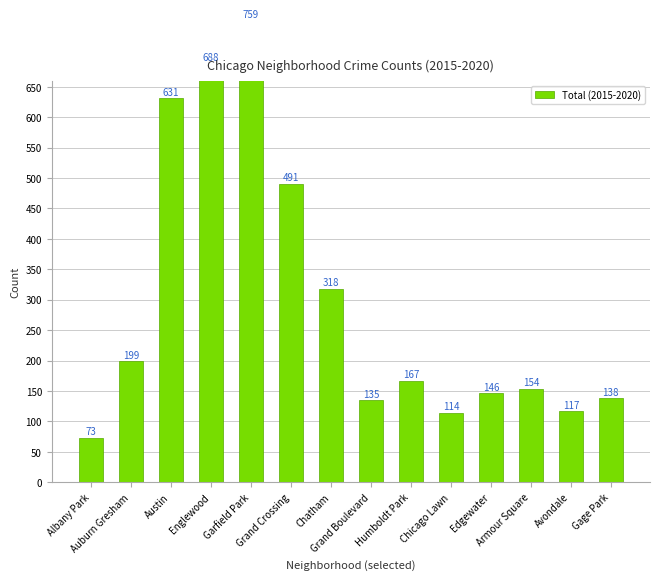

What is the change in value from Chicago Lawn to Armour Square?

+40